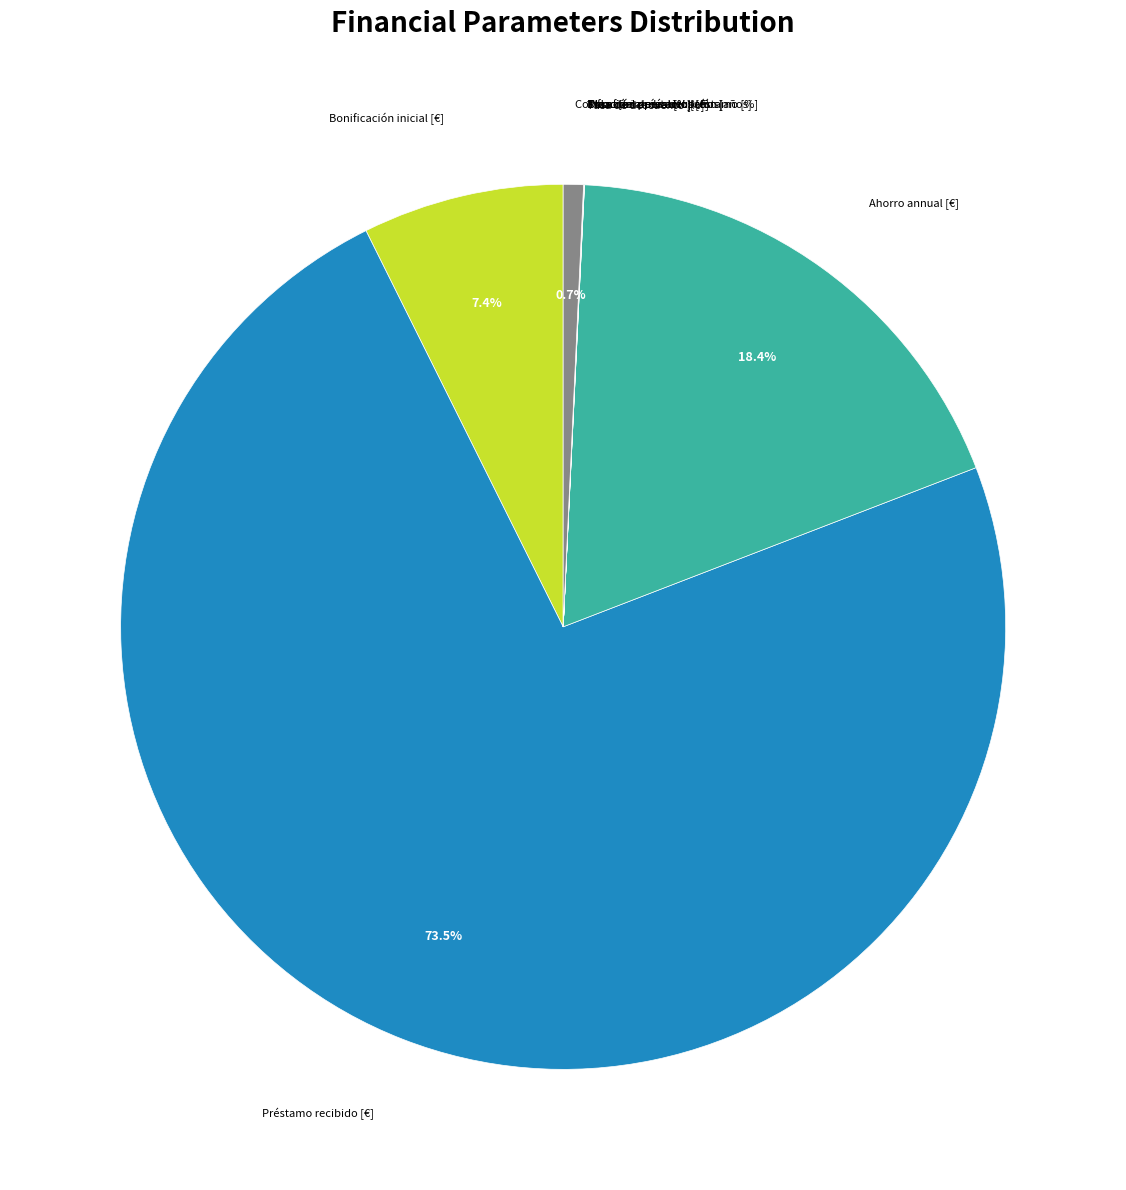

What percentage do Bonificación inicial [€] and Préstamo recibido [€] together represent?

80.9%